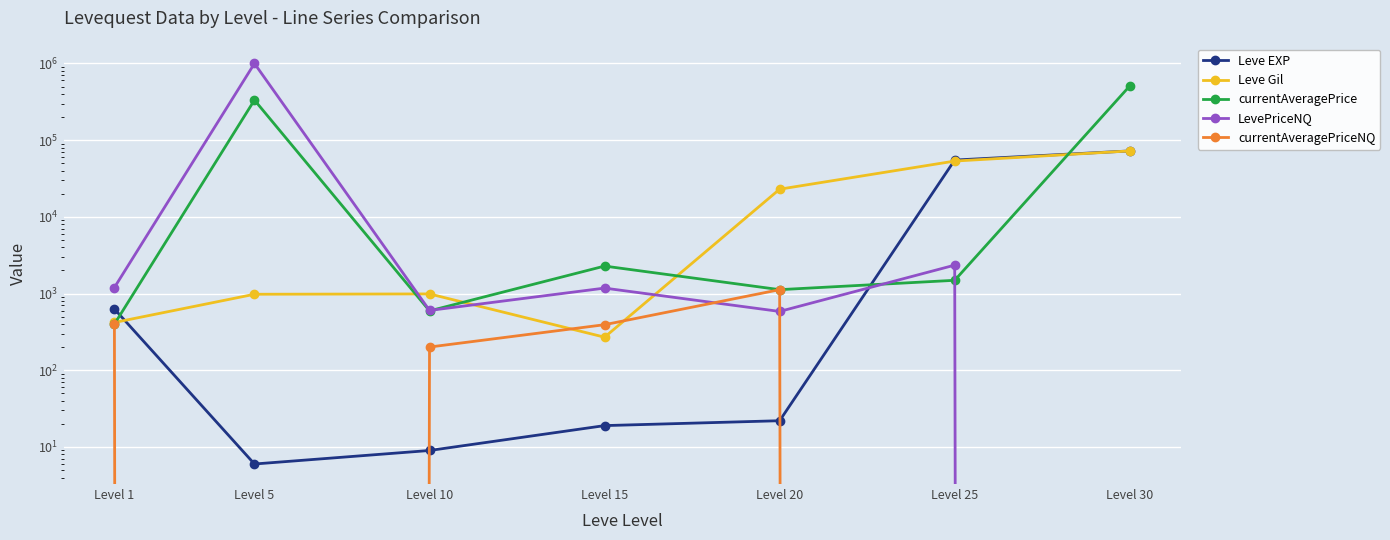

How many times do LevePriceNQ and currentAveragePriceNQ cross each other?

2